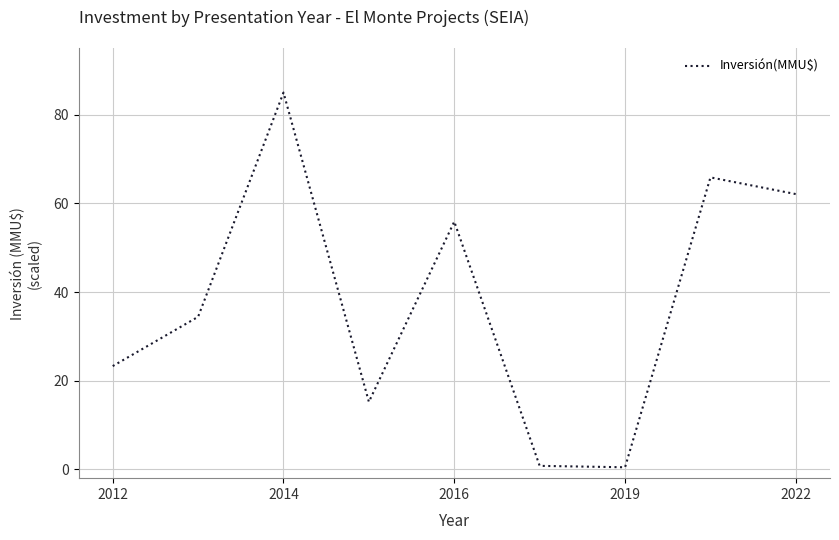

What is the maximum value shown in the chart?

85.0